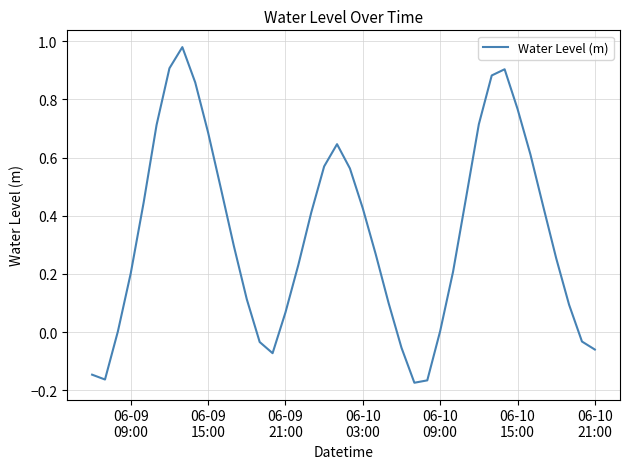

Does the chart display data point markers on the line(s)?

No